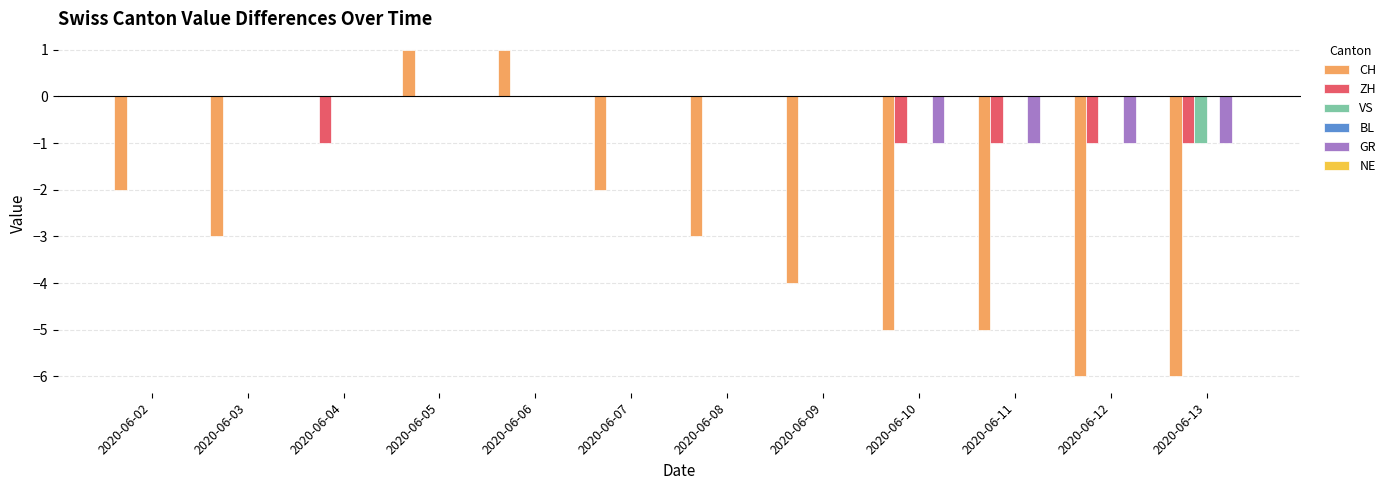

Which series changed the most between 2020-06-07 and 2020-06-10?

CH